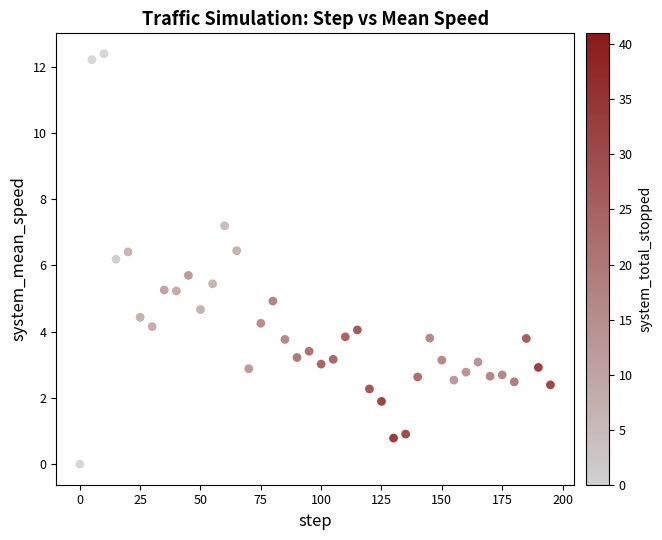

What is the range of Y values (max minus min)?

12.4